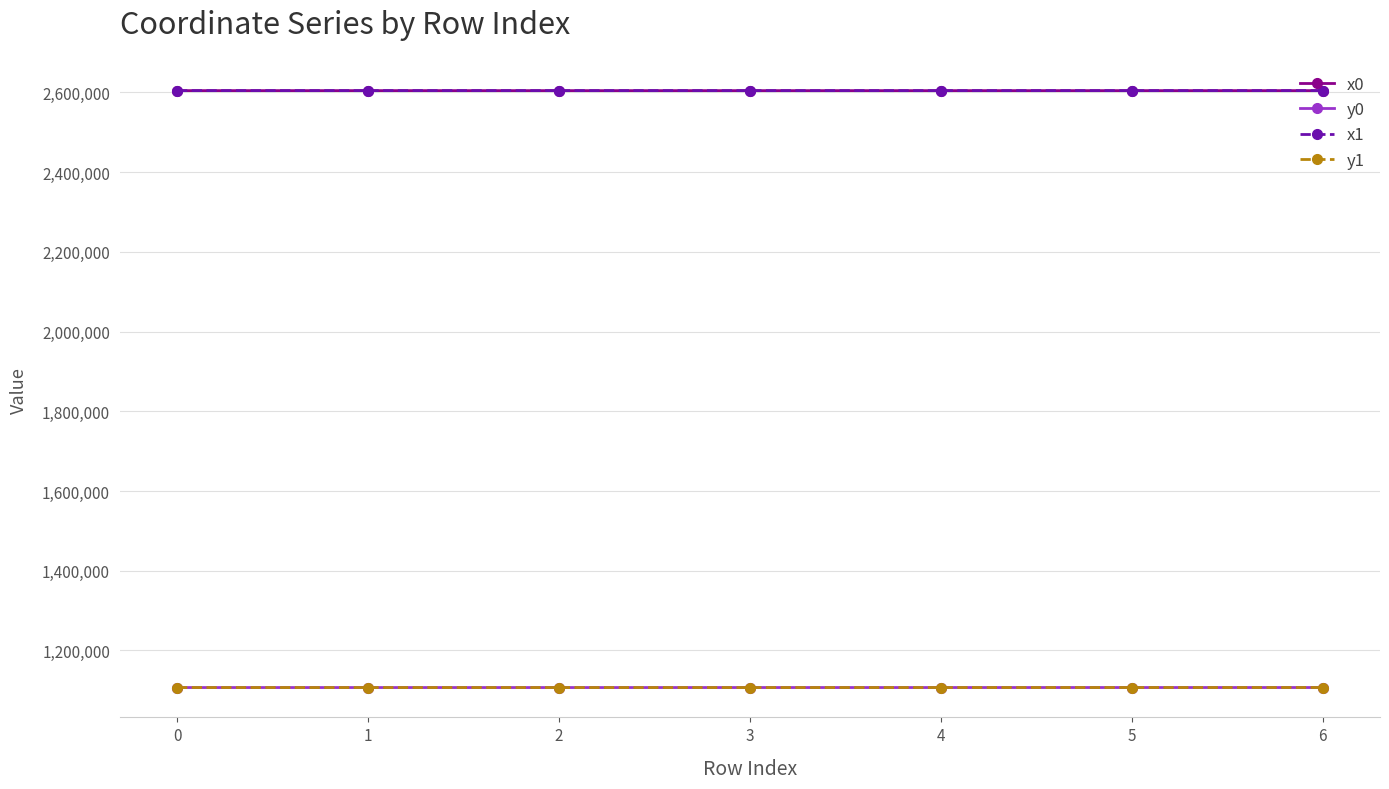

What is the maximum value shown in the chart?

2604490.0